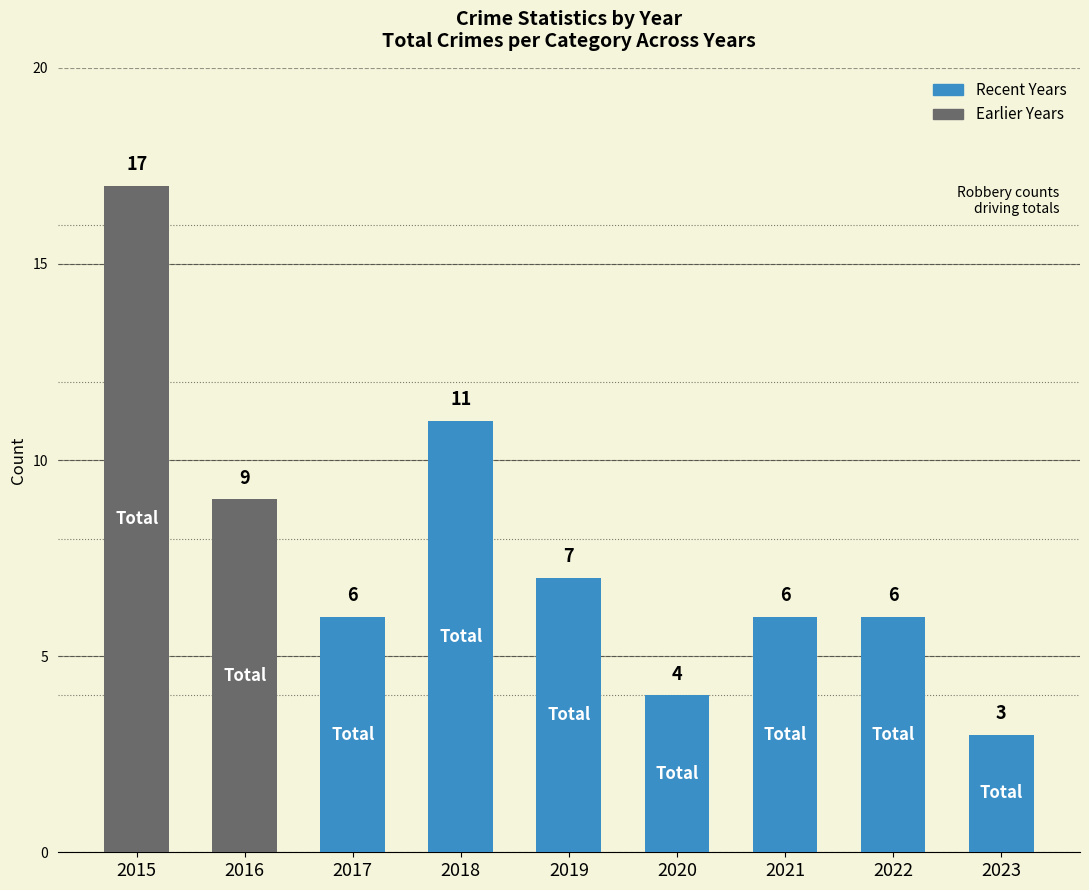

What is the value of the 8th bar from the left?

6